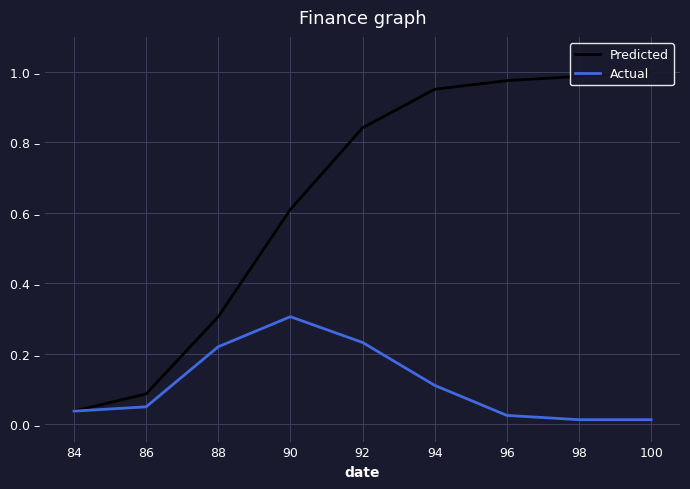

Is the value of Actual at 90 greater than the value of Predicted at 94?

No